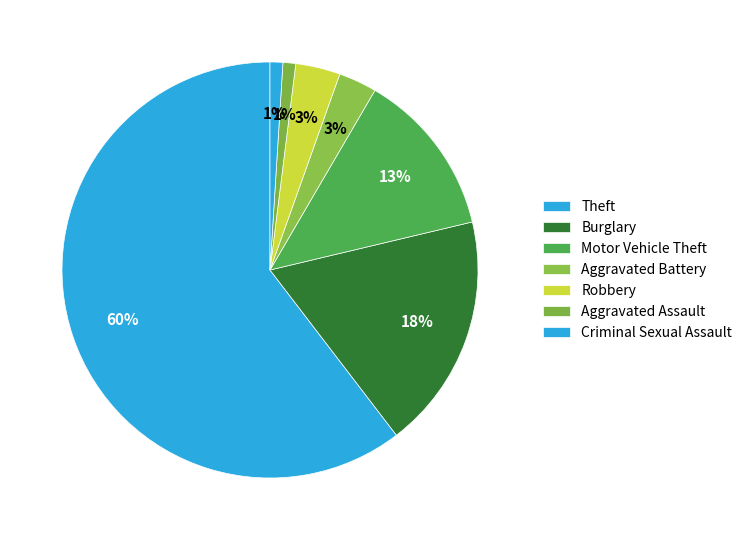

To the nearest percent, what portion does Aggravated Battery represent?

3%